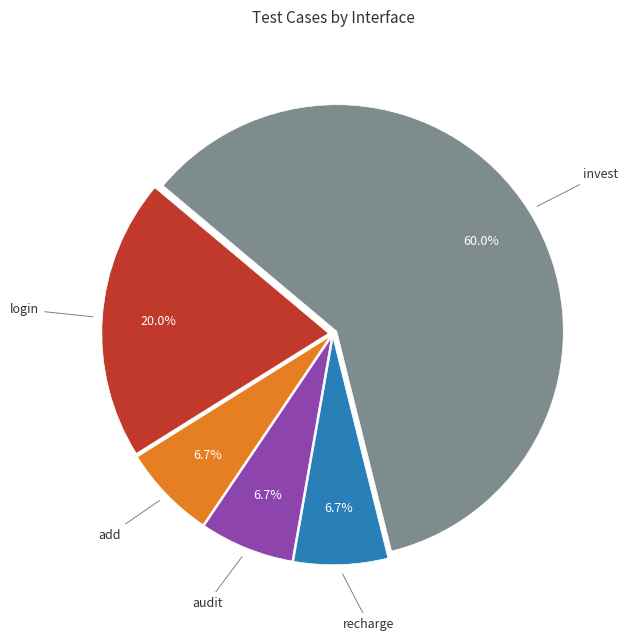

Does any single category account for the majority?

Yes